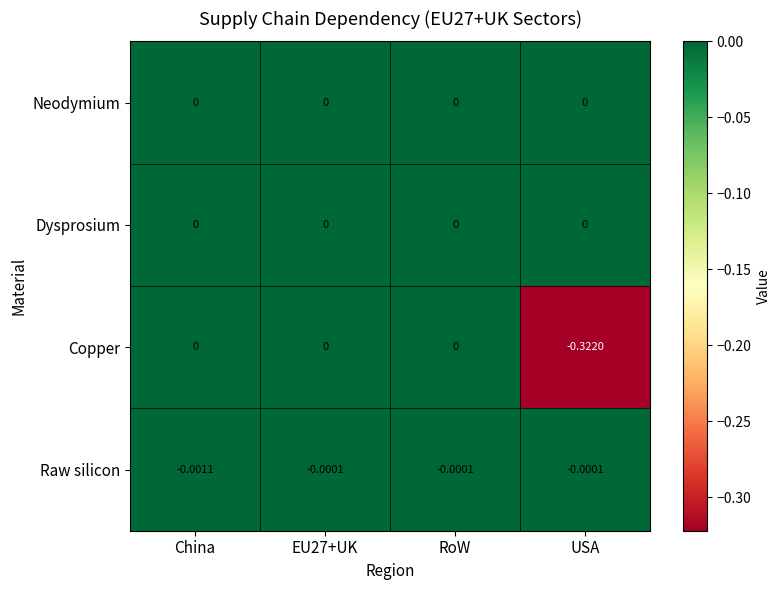

Which series has the widest spread of values?

Copper